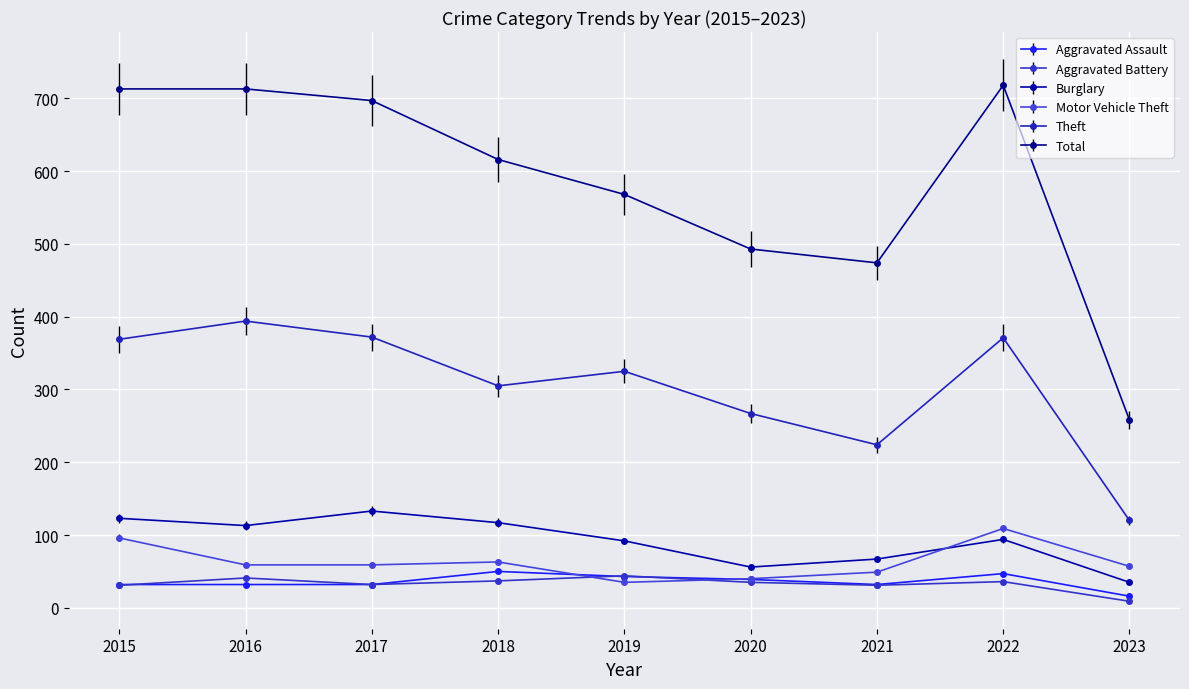

What are all the series names shown in the legend?

Aggravated Assault, Aggravated Battery, Burglary, Motor Vehicle Theft, Theft, Total